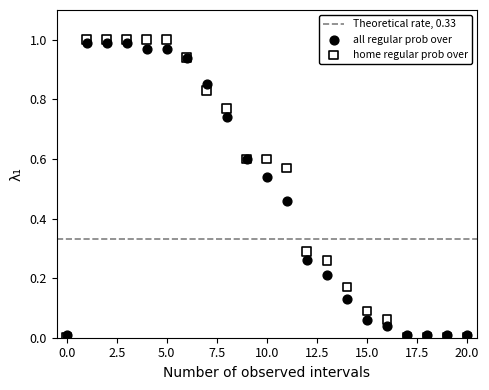

Which series has the widest spread of Y values?

home regular prob over